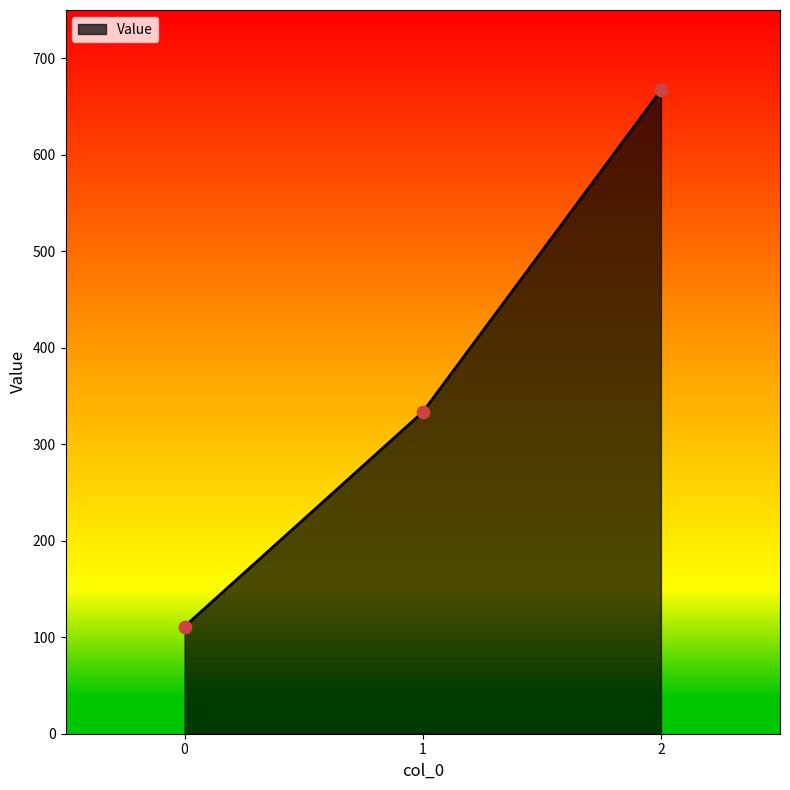

What is the ratio of the value at 2 to the value at 1?

2.0